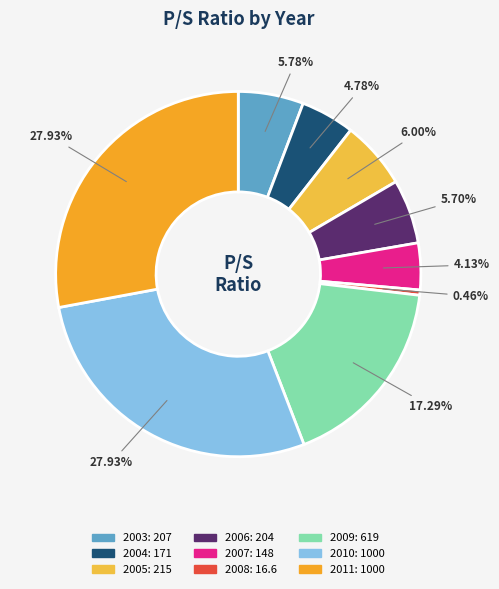

Does 2005 represent more than half of the total?

No